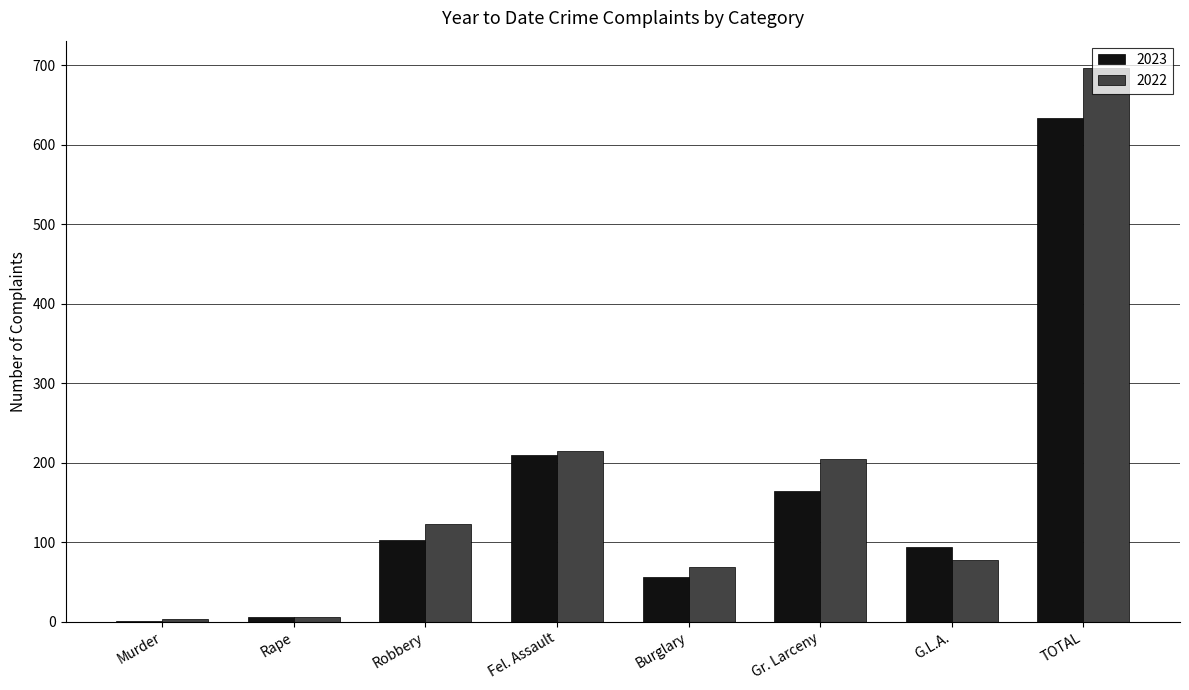

What is the average value of the 2023 series?

158